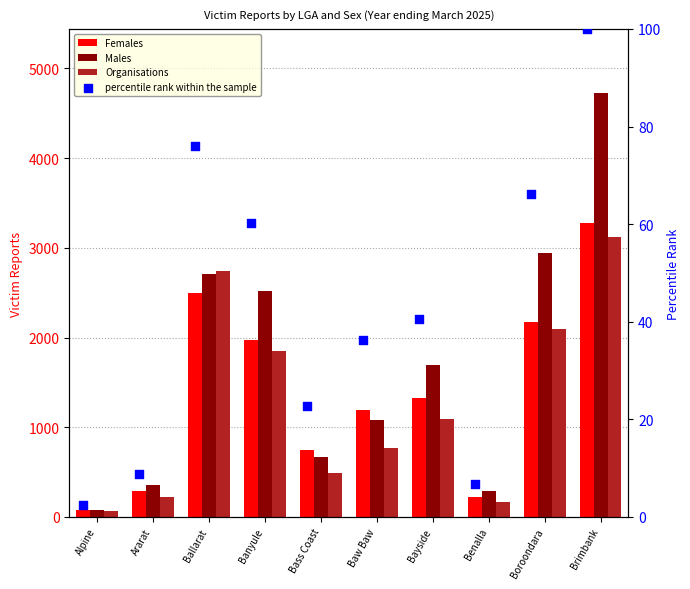

Which series contains the highest Y value?

Males